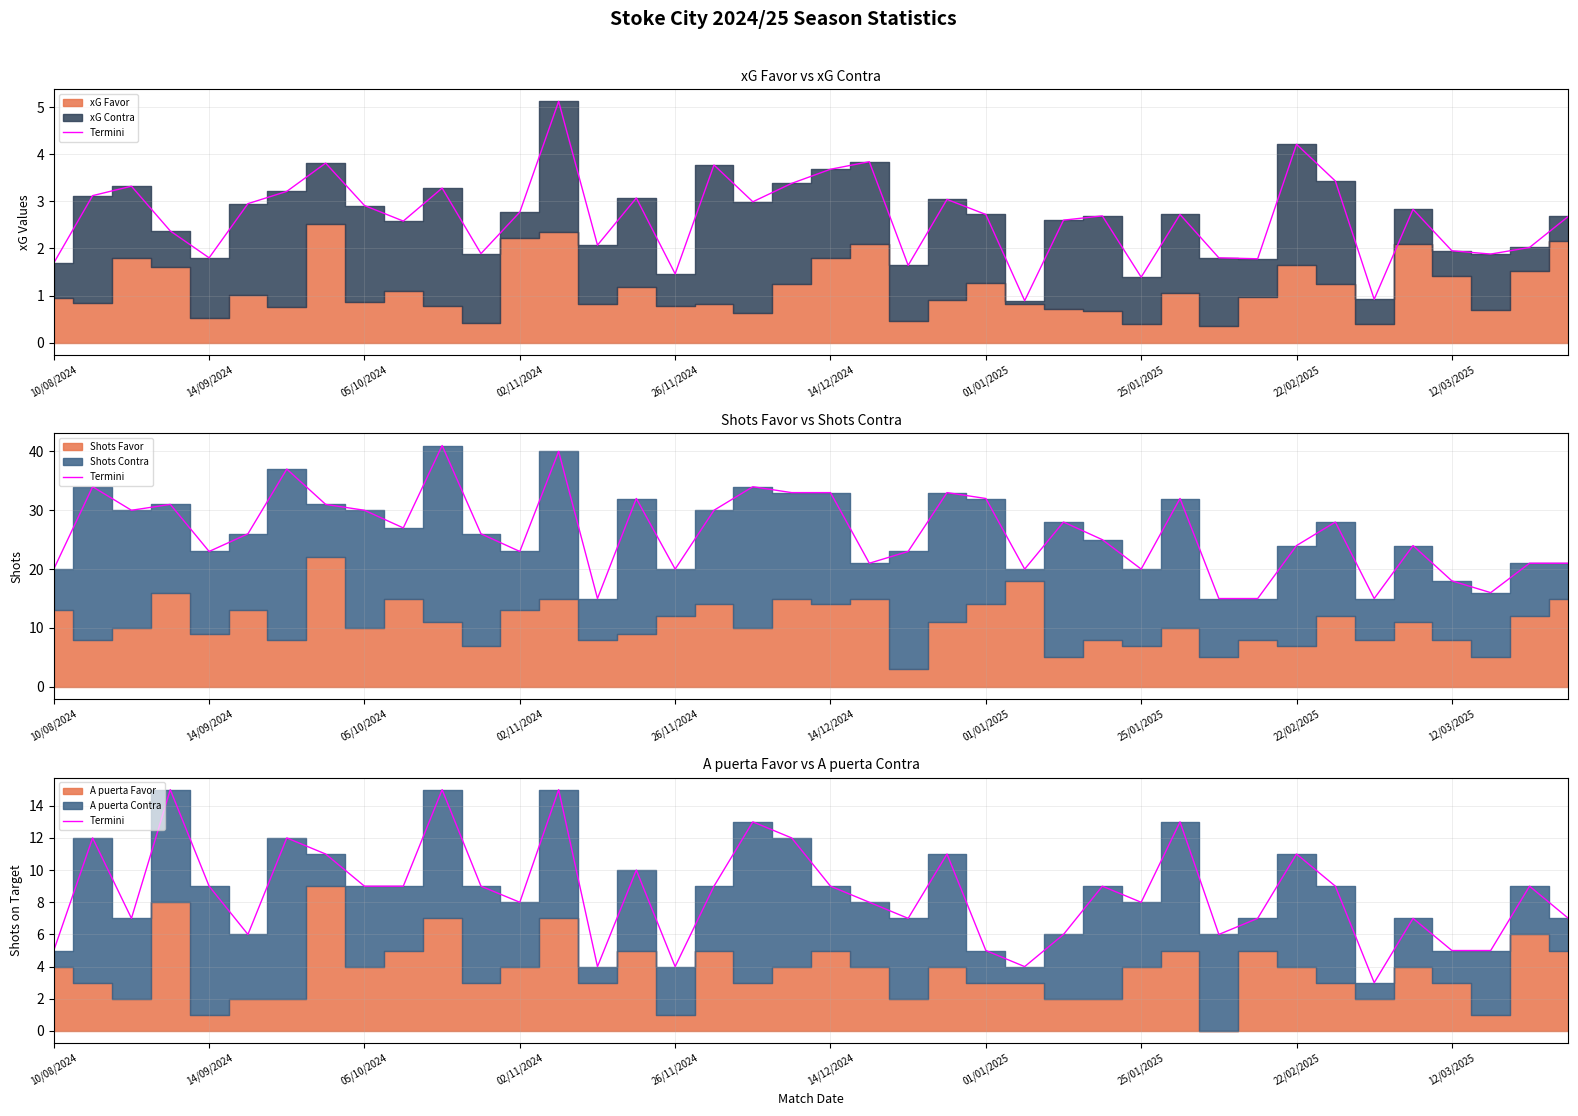

How many lines are shown in the chart?

1